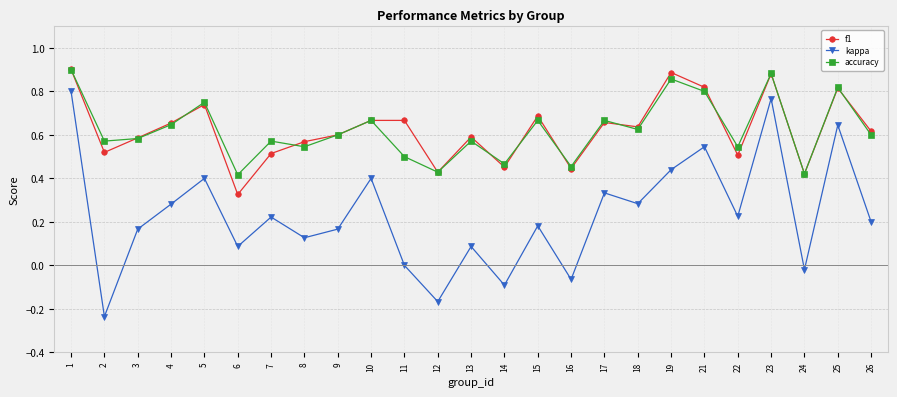

At how many categories does at least one series exceed 0?

25